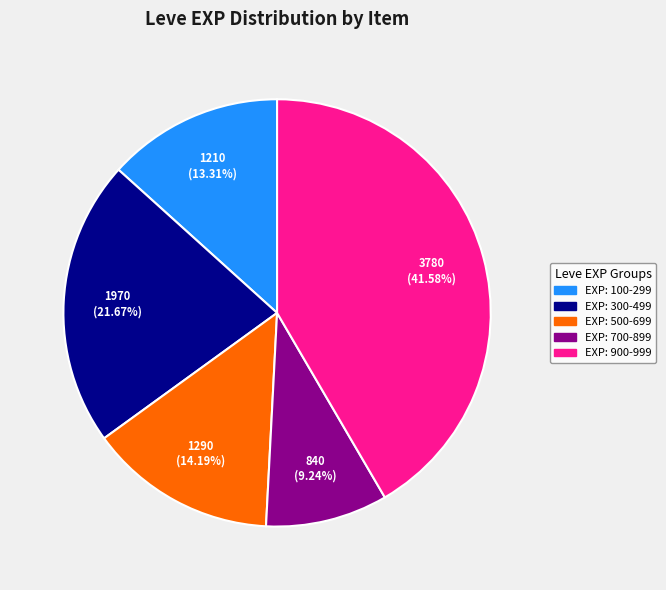

Does any single category account for the majority?

No